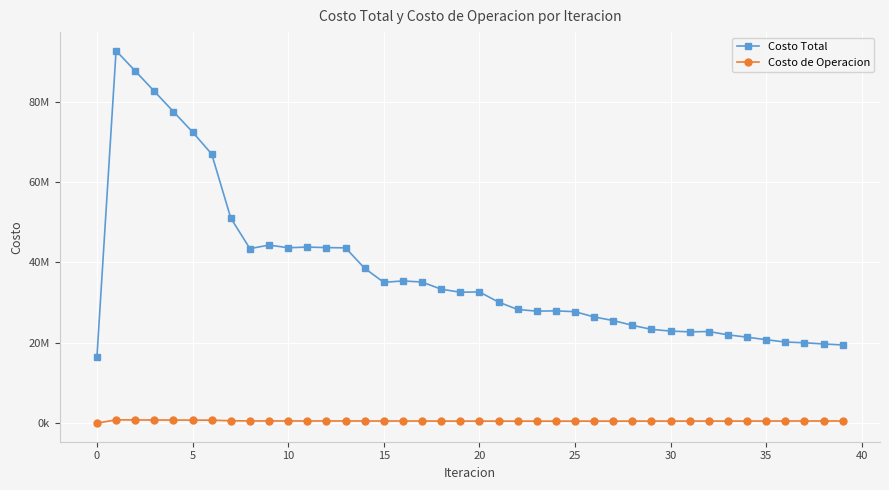

What are all the series names shown in the legend?

Costo Total, Costo de Operacion